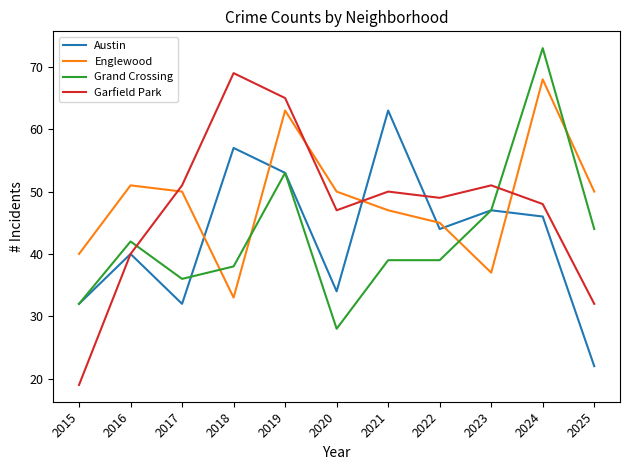

Between 2020 and 2025, which series saw the biggest shift?

Grand Crossing